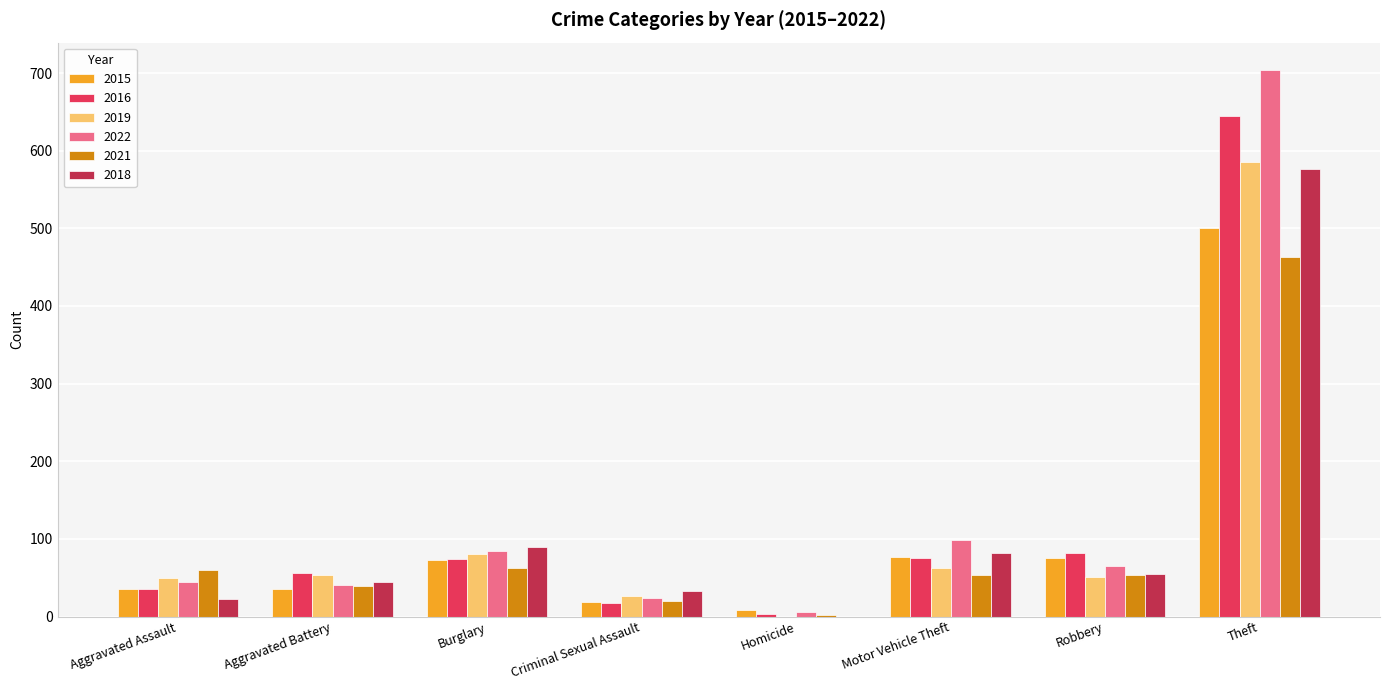

Count the number of categories in the chart.

8